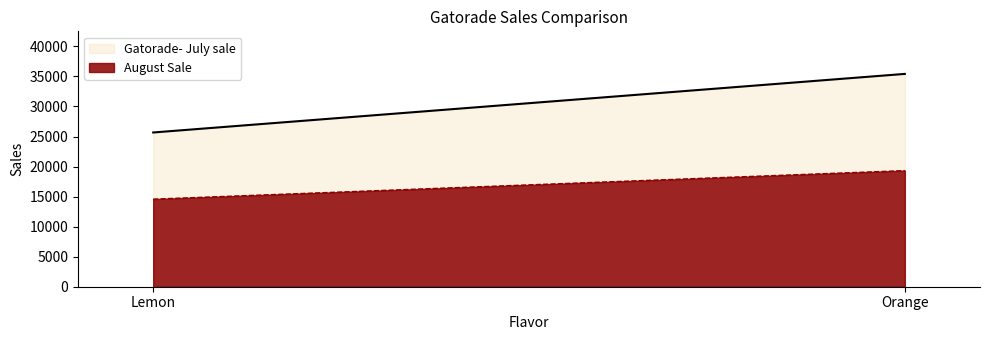

Reading right to left, list all the values displayed in this chart.

August Sale: Orange=19326	Lemon=14576
Gatorade- July sale: Orange=35420	Lemon=25670